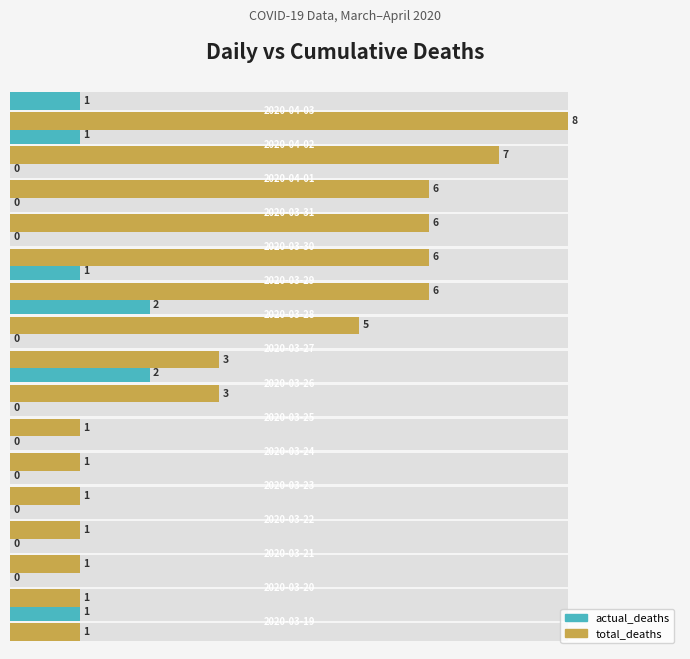

How many bars are there in each group?

2